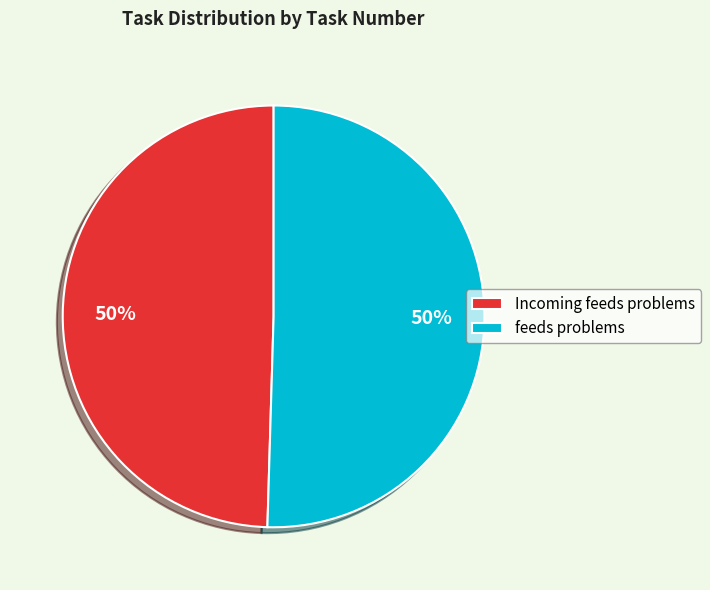

True or false: feeds problems accounts for 50% of the total.

True